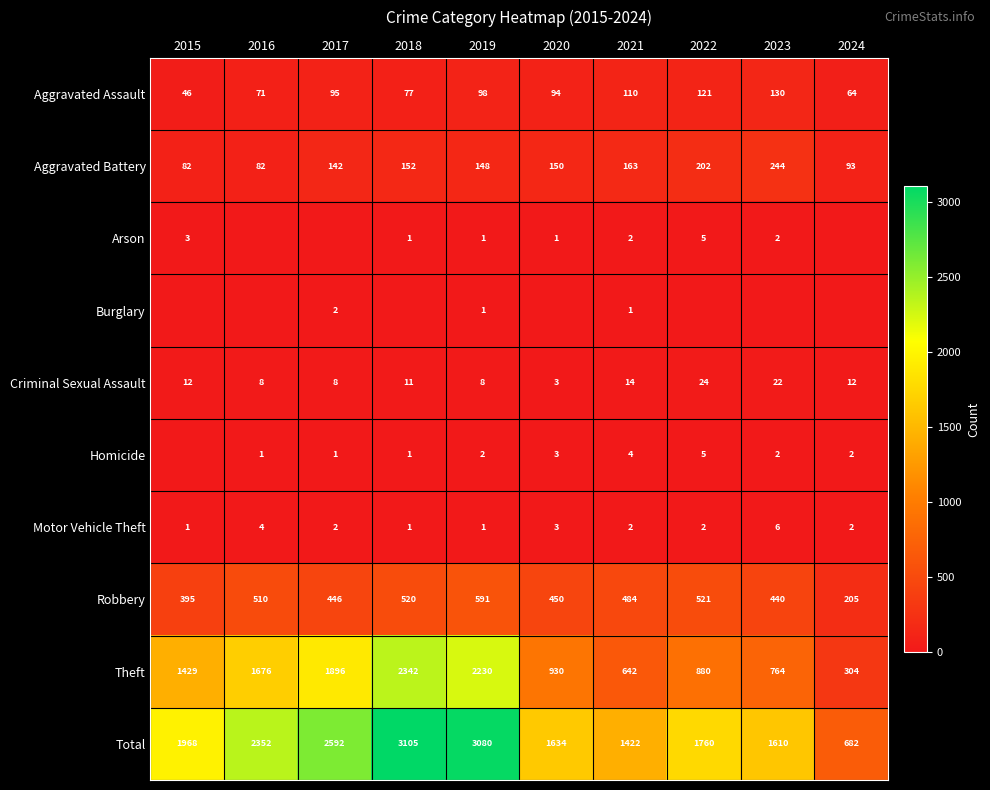

What is the spread (max minus min) of values at 2019?

3079